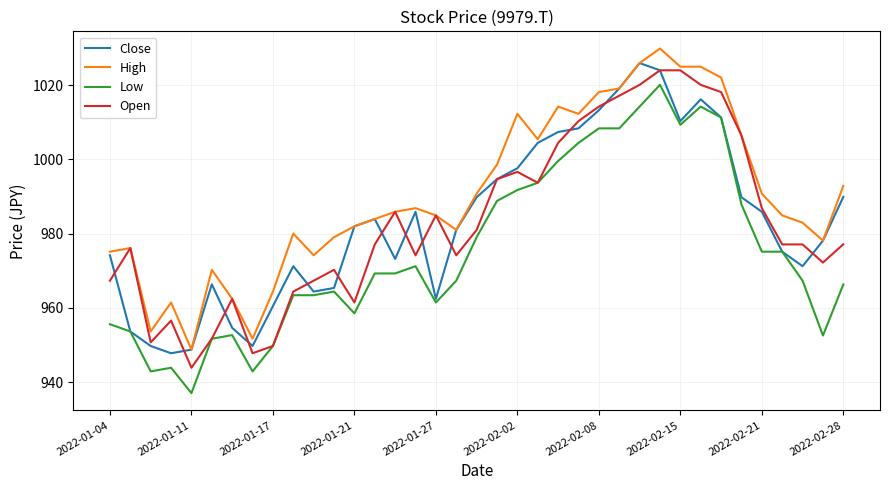

True or false: High has more than 2 points higher than both neighbors.

True